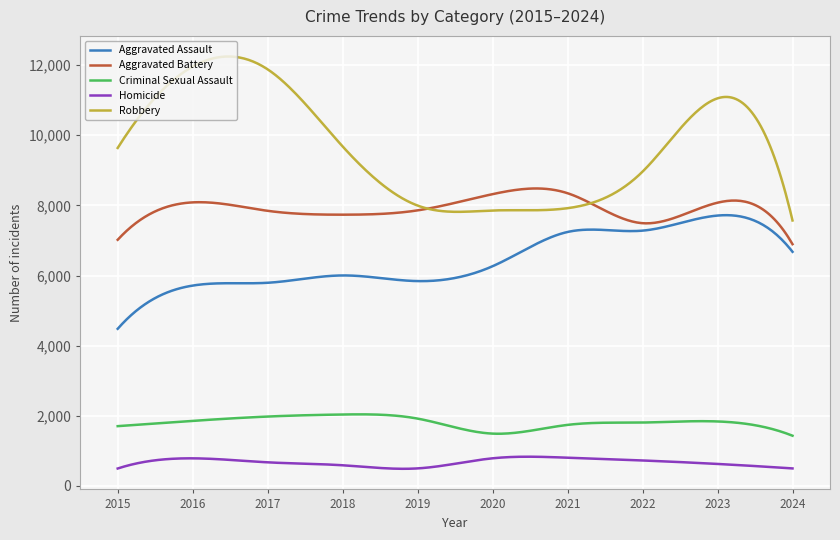

List the series in order of their peak value, highest first.

Robbery, Aggravated Battery, Aggravated Assault, Criminal Sexual Assault, Homicide